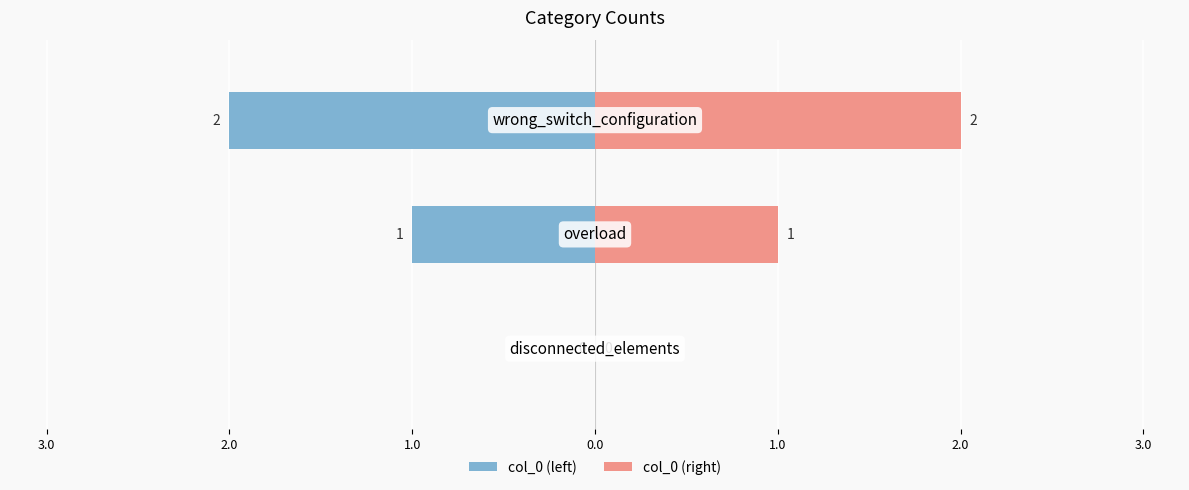

What is the value of the col_0 (right) bar at the 2nd from the left?

1